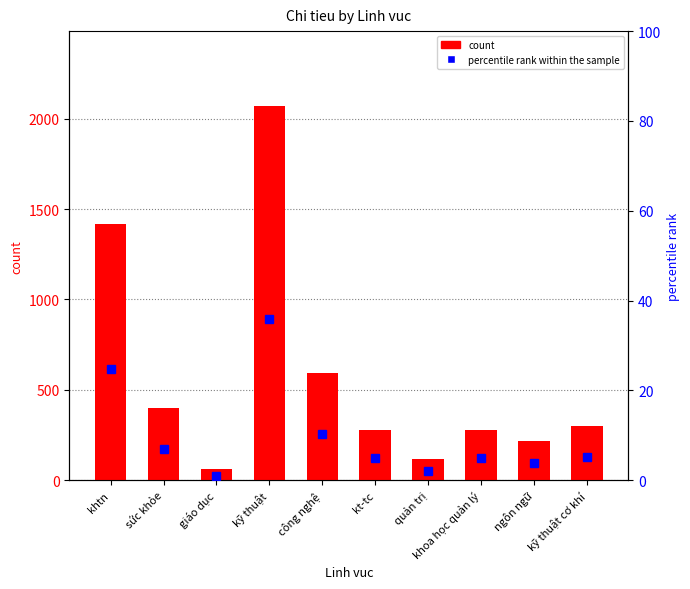

Rank the series at công nghệ from highest to lowest value.

count, percentile rank within the sample